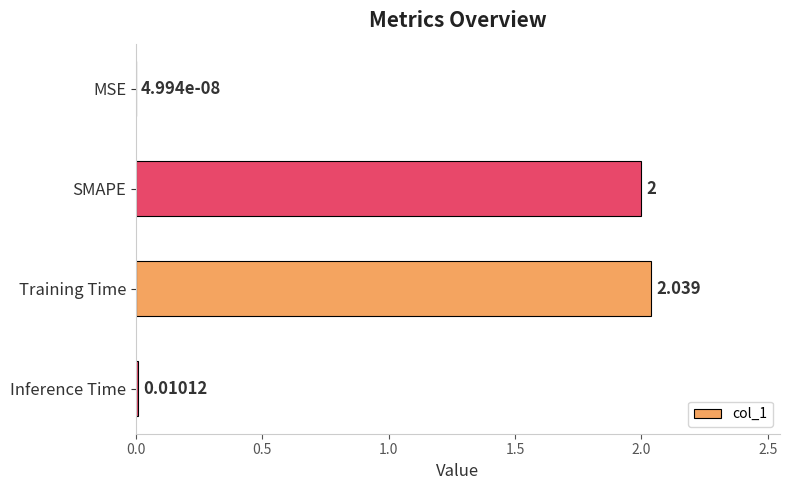

What is the sum of all values?

4.0